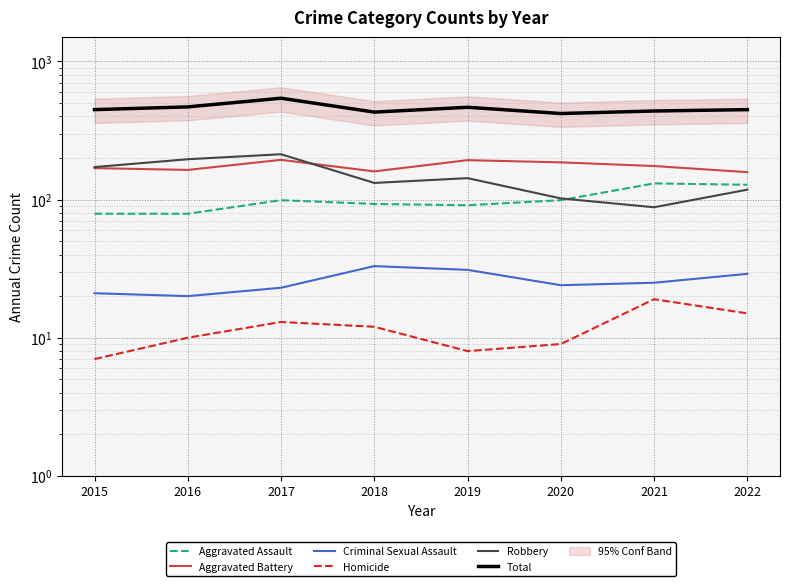

What is the highest value of the Criminal Sexual Assault series?

33